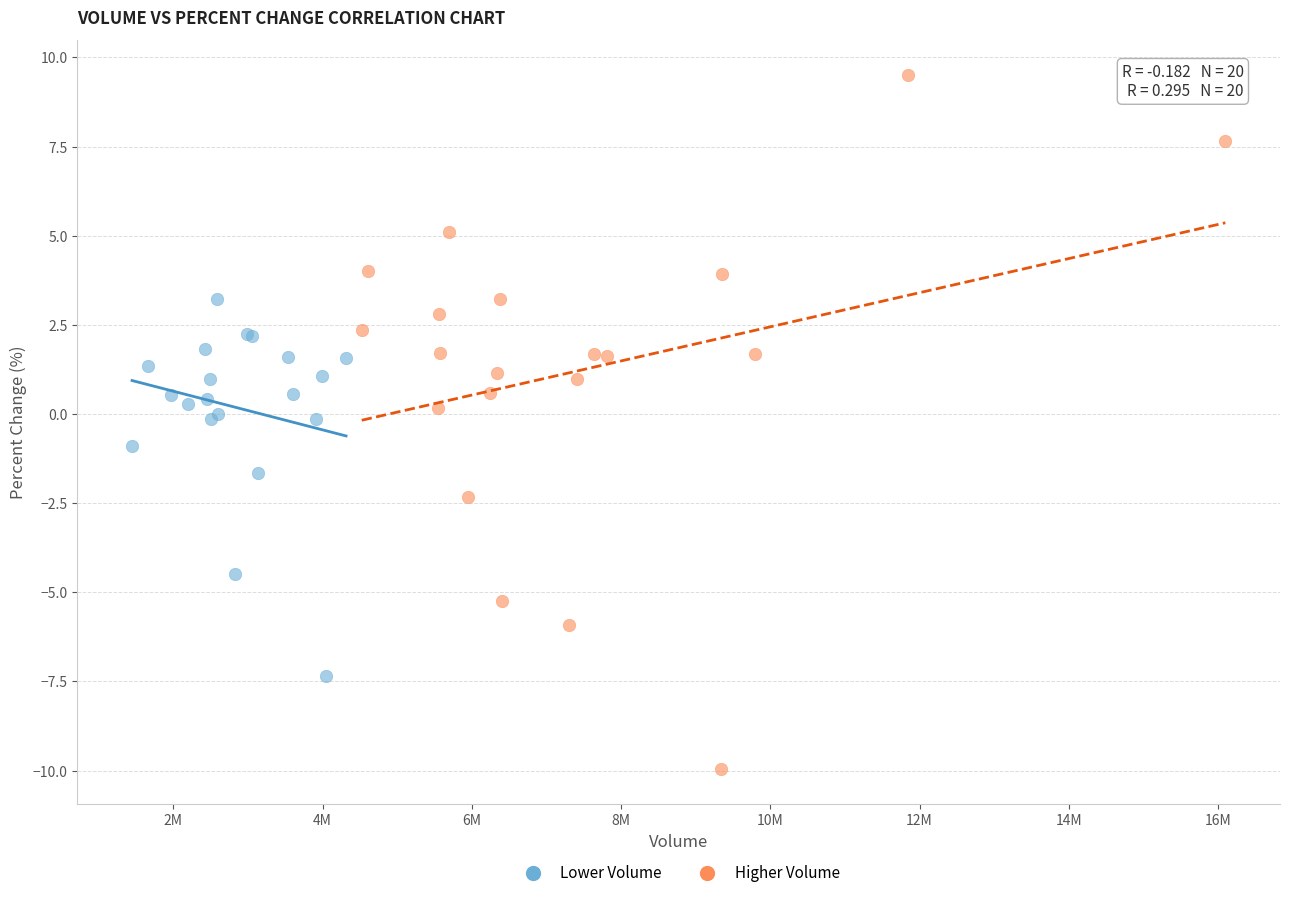

Which series contains the highest Y value?

Higher Volume